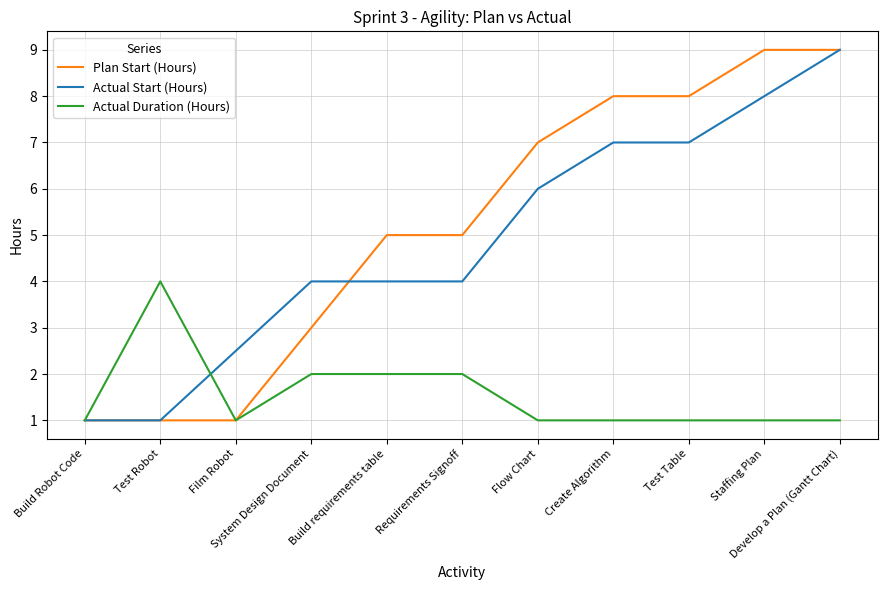

The Actual Duration (Hours) series shows 1.0 at System Design Document. True or false?

False